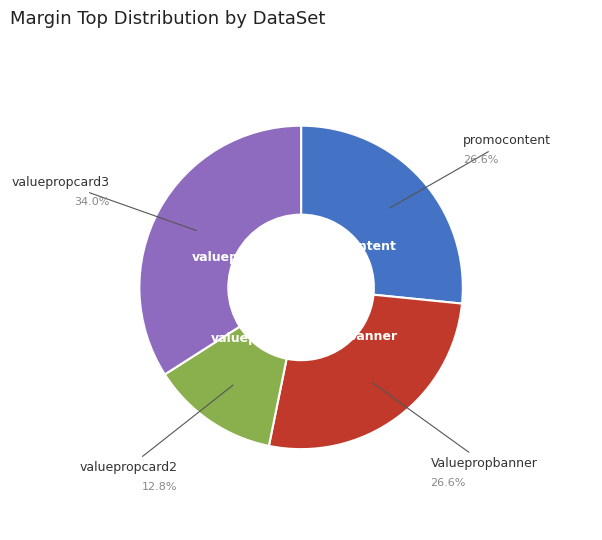

Count the number of slices in the pie.

4